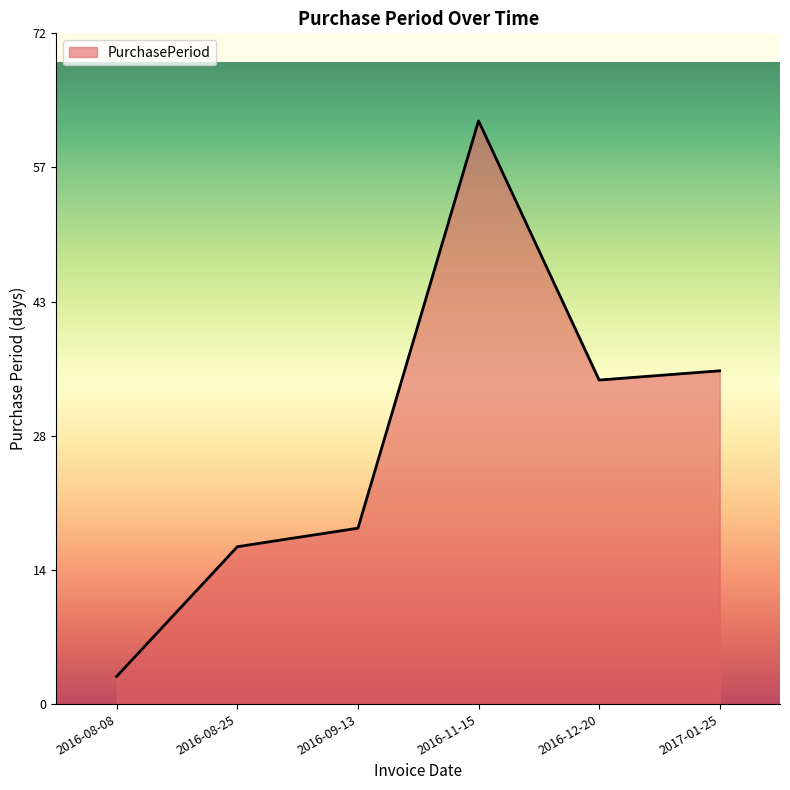

What is the difference between the maximum and second lowest values?

46